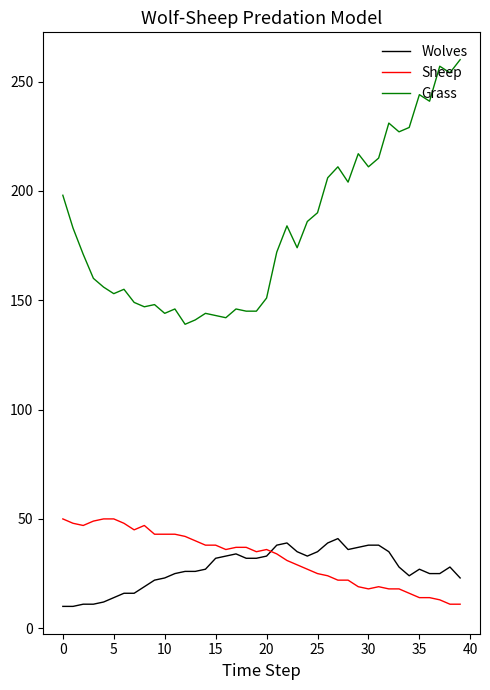

Which series has the largest total across all categories?

Grass